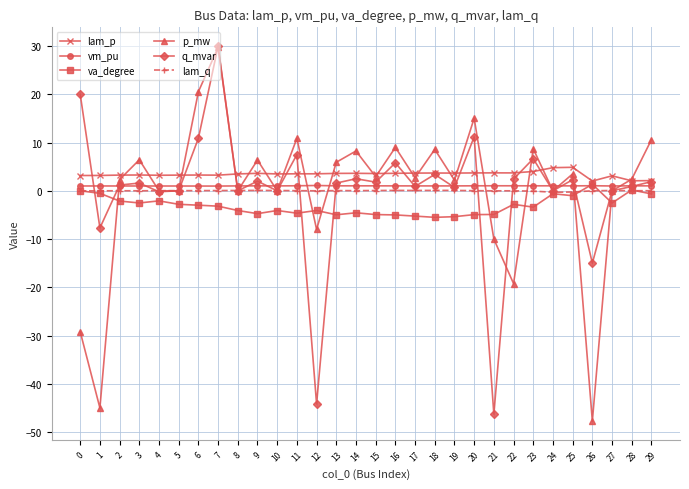

True or false: lam_q and vm_pu cross at least once.

False